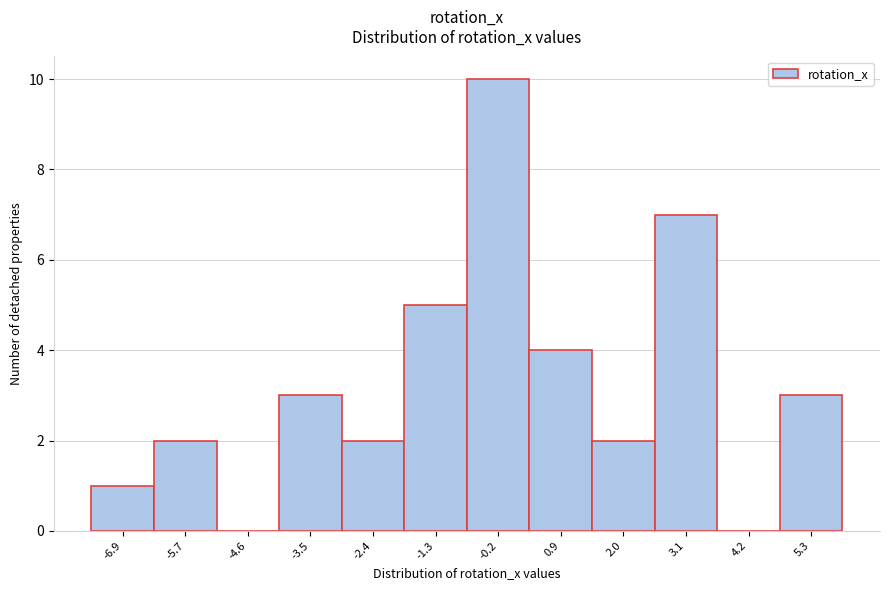

Reading right to left, list all the values displayed in this chart.

5.3=3	4.2=0	3.1=7	2.0=2	0.9=4	-0.2=10	-1.3=5	-2.4=2	-3.5=3	-4.6=0	-5.7=2	-6.9=1